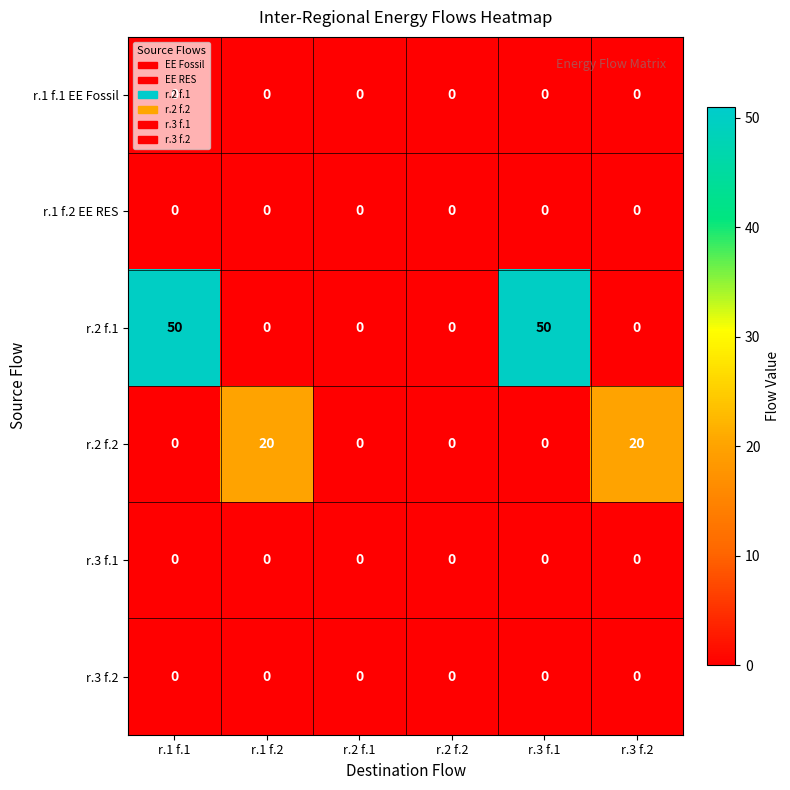

The value of r.3 f.2 at r.3 f.1 is 0. True or false?

True